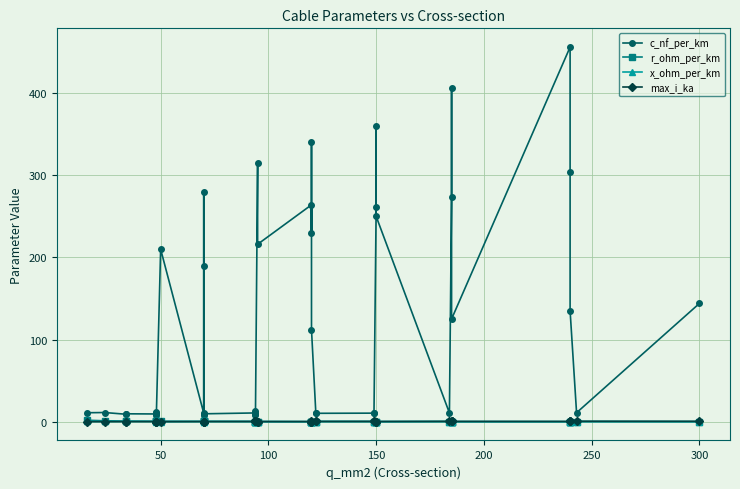

What are all the series names shown in the legend?

c_nf_per_km, r_ohm_per_km, x_ohm_per_km, max_i_ka